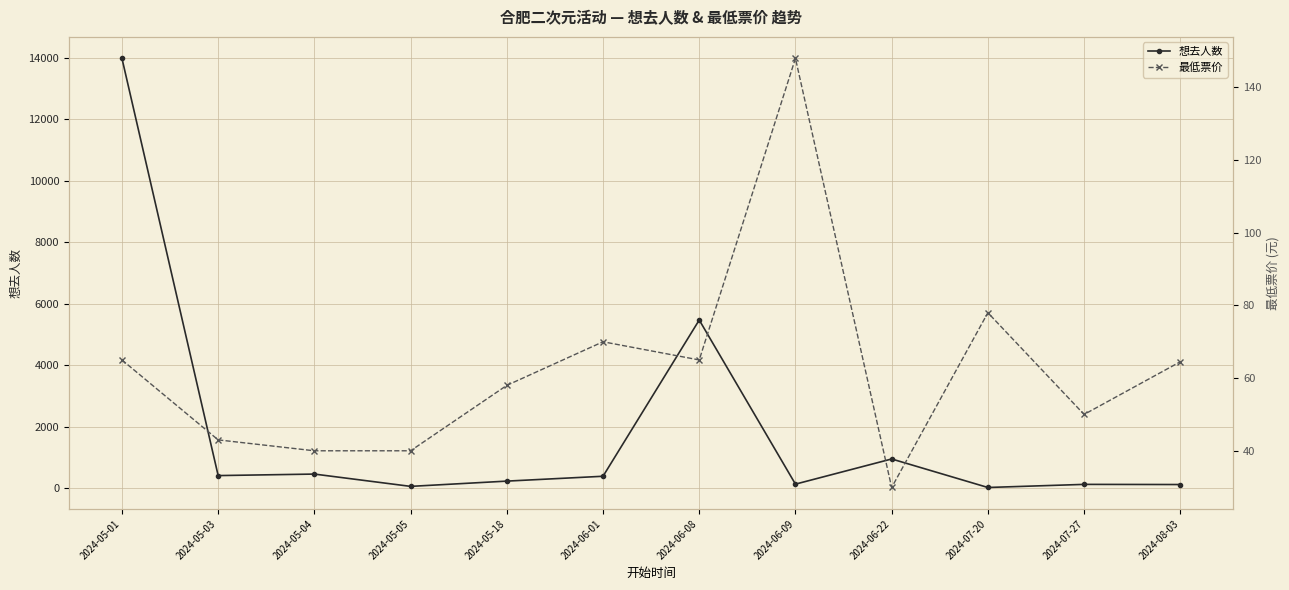

True or false: 想去人数 has more than 0 points higher than both neighbors.

True